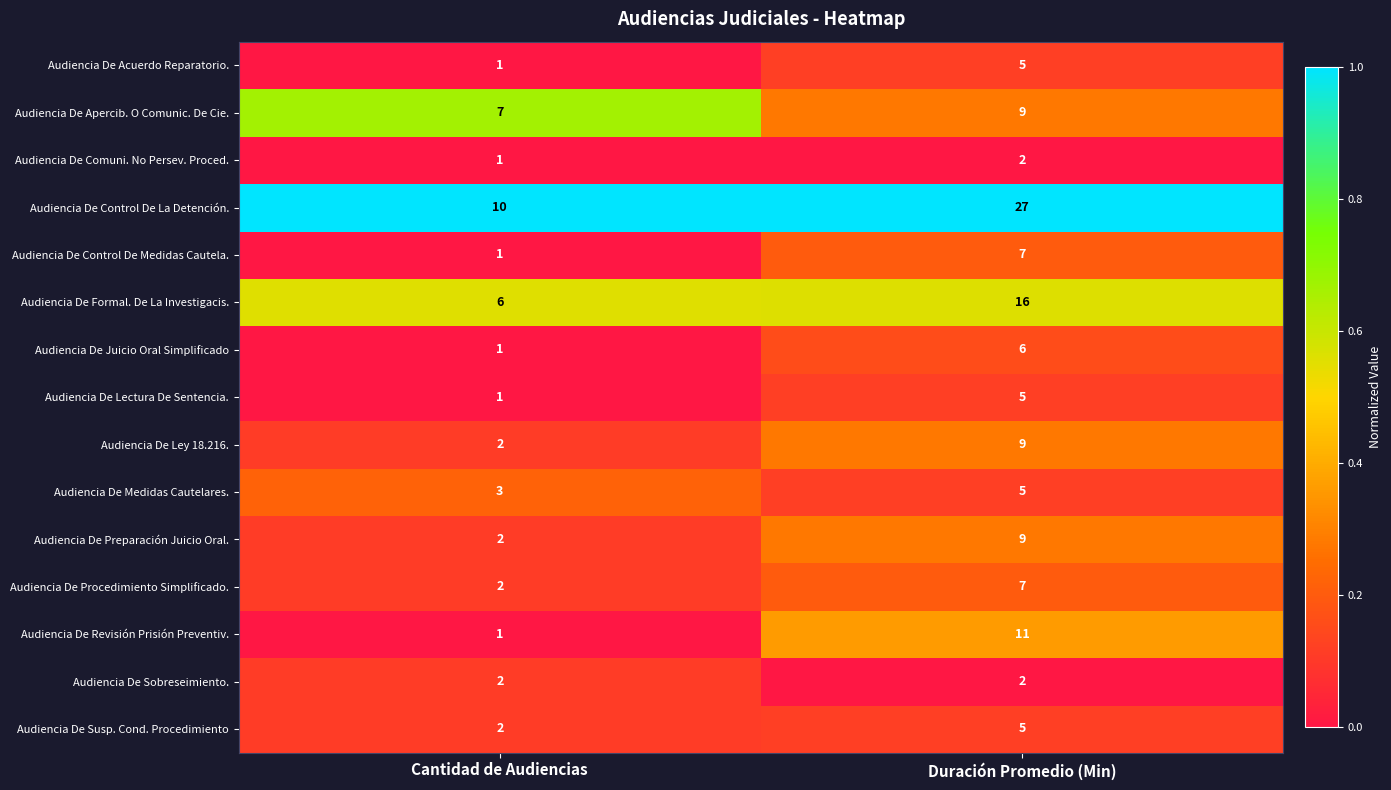

List the labels in order of Audiencia De Susp. Cond. Procedimiento value, smallest first.

Cantidad de Audiencias, Duración Promedio (Min)